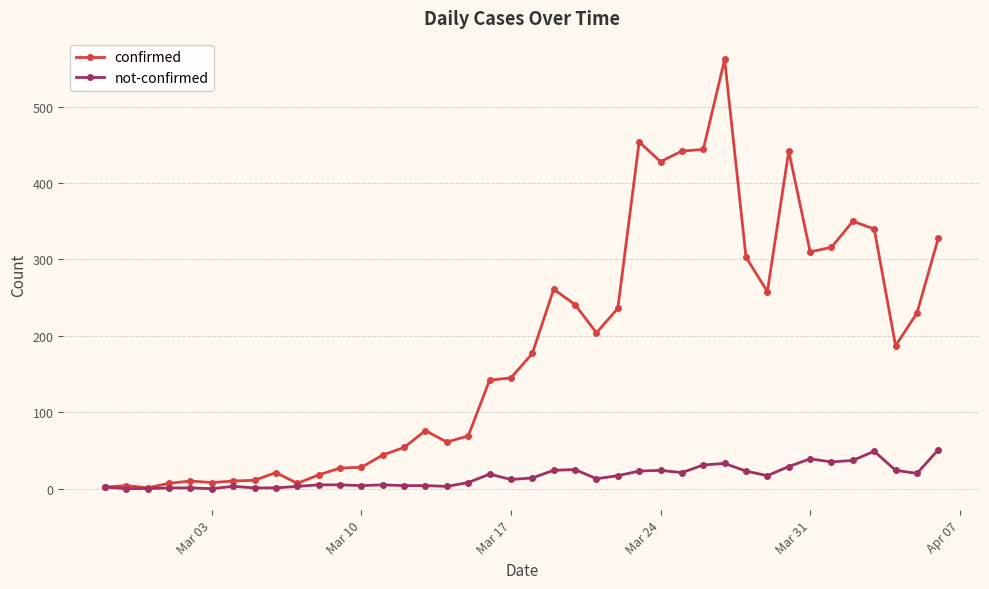

True or false: confirmed has more than 1 points higher than both neighbors.

True